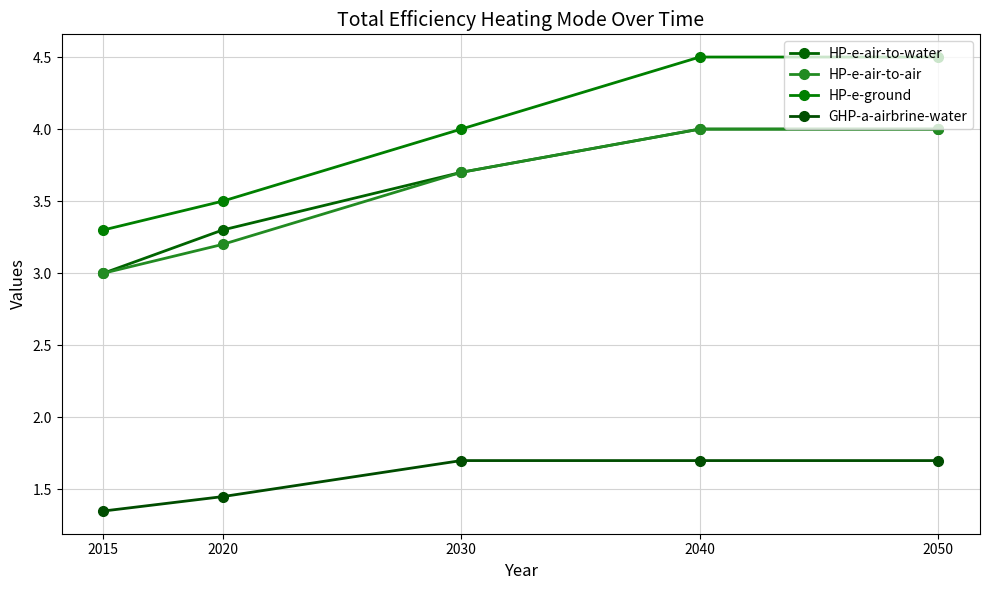

Reading left to right, transcribe all the data shown in this chart.

HP-e-air-to-water: 3.0	3.3	3.7	4.0	4.0
HP-e-air-to-air: 3.0	3.2	3.7	4.0	4.0
HP-e-ground: 3.3	3.5	4.0	4.5	4.5
GHP-a-airbrine-water: 1.4	1.4	1.7	1.7	1.7